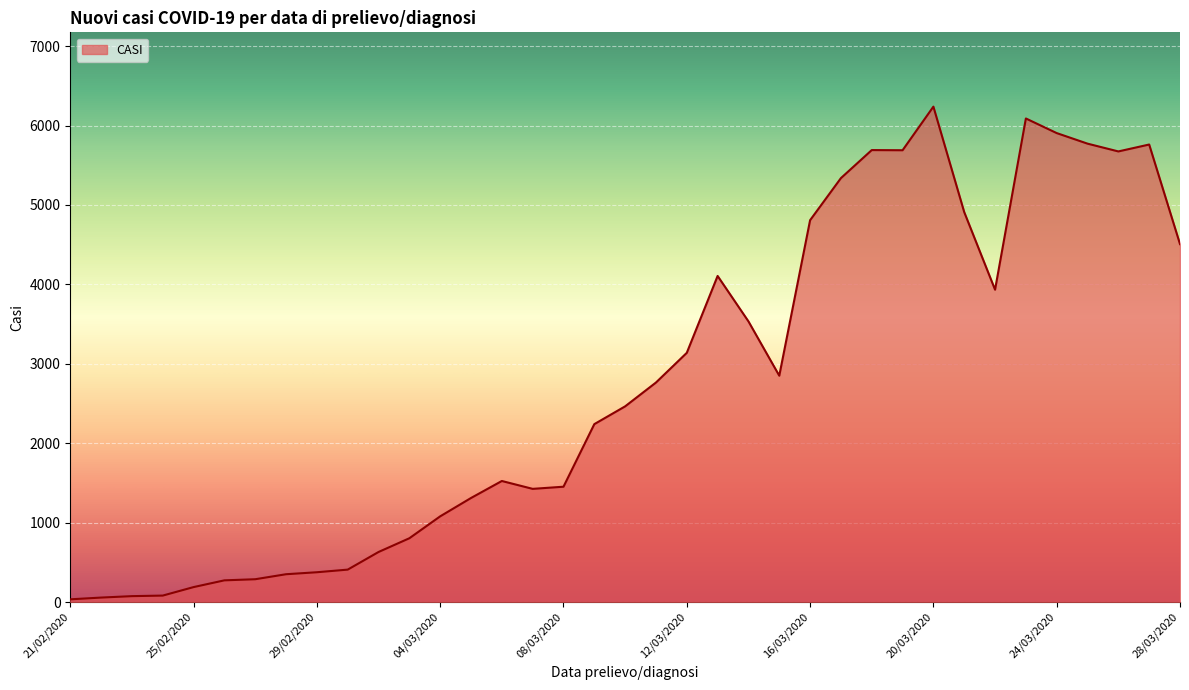

What is the difference between the maximum and minimum values?

6204